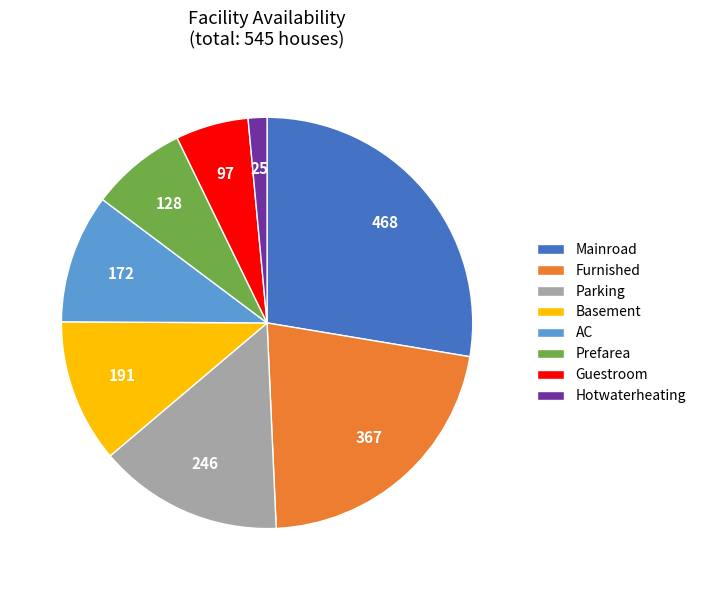

How many slices are in this pie chart?

8